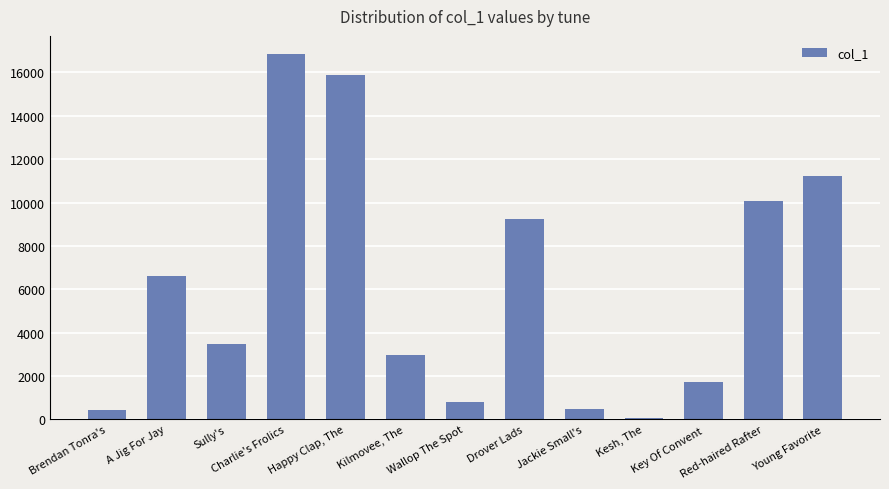

What is the sum of all values?

79879